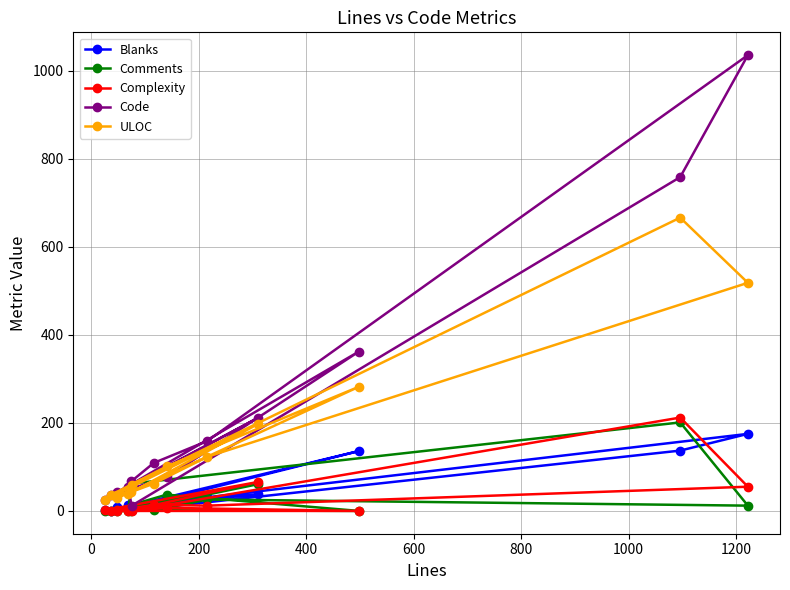

What is the maximum value for Blanks?

175